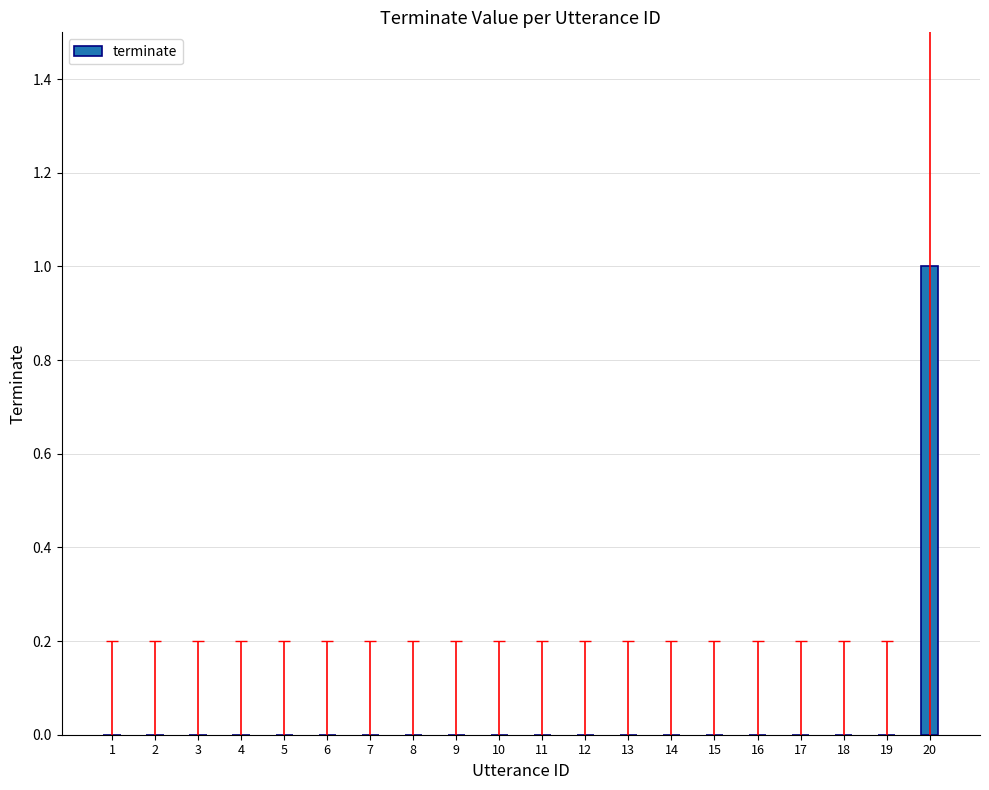

At which category does the chart reach its peak across all series?

20